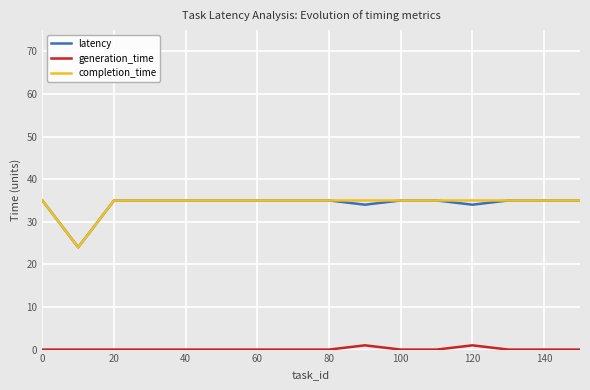

True or false: completion_time and generation_time cross at least once.

False